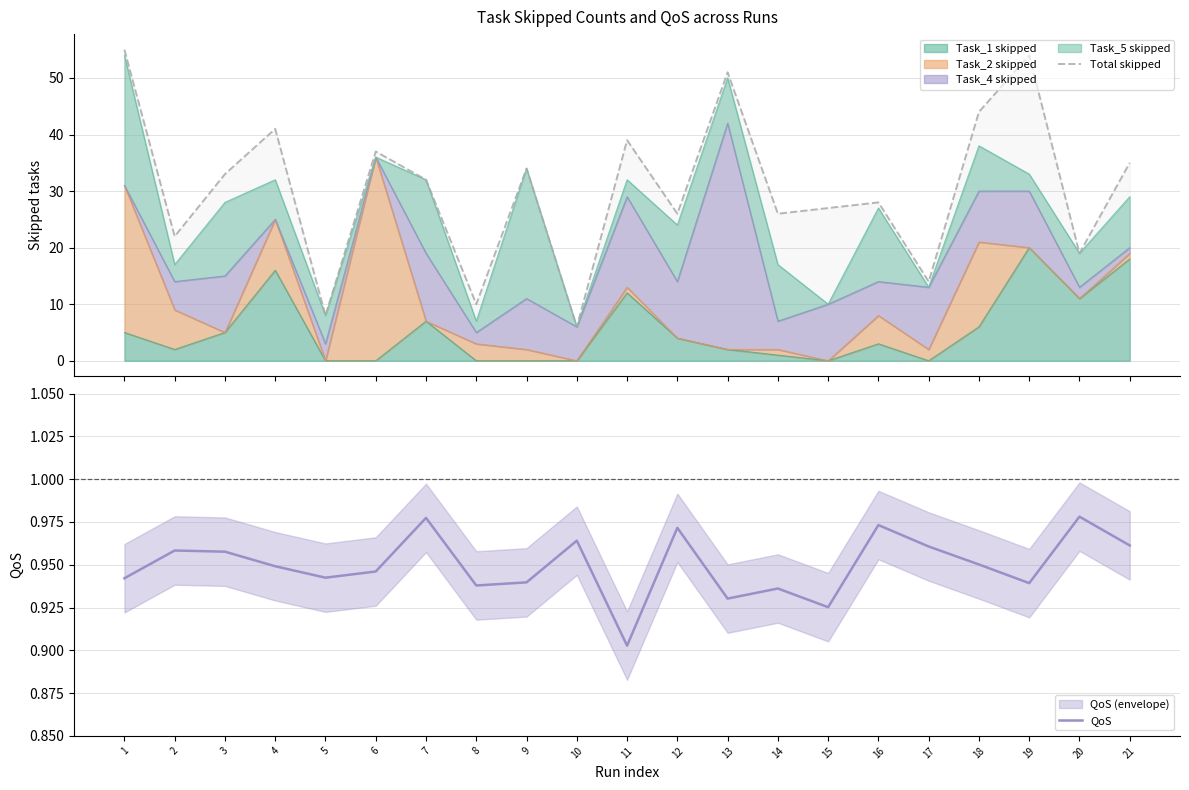

What is the value of the Total skipped point at the 16th from the left?

28.0